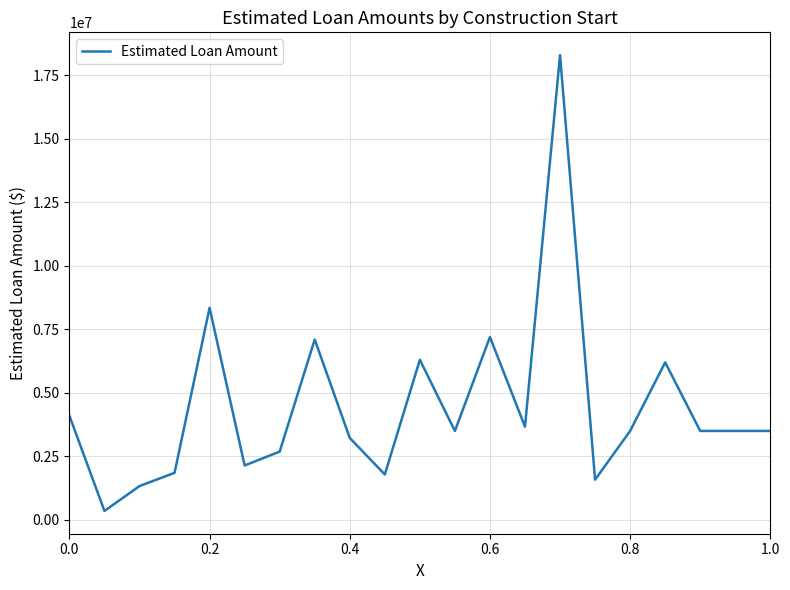

What is the greatest value displayed?

18300000.0